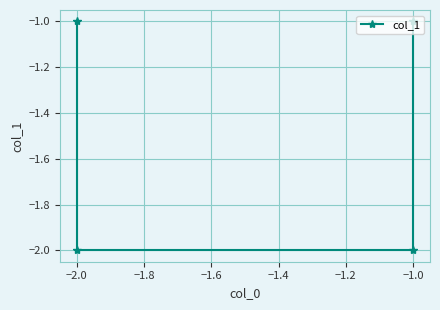

What is the smallest value displayed?

-2